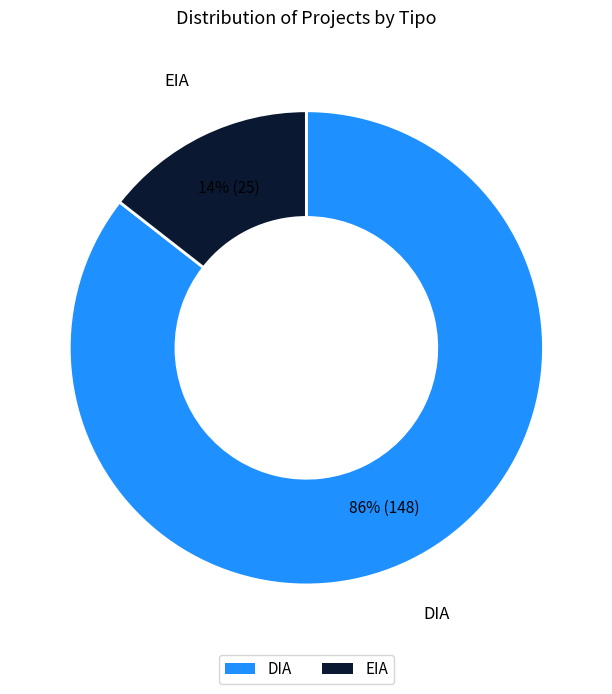

The EIA slice represents 27% of the pie. True or false?

False